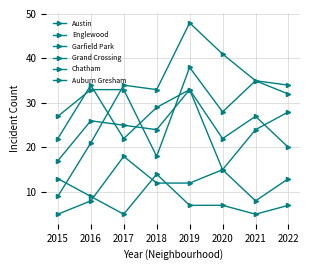

At how many categories does at least one series exceed 27?

7